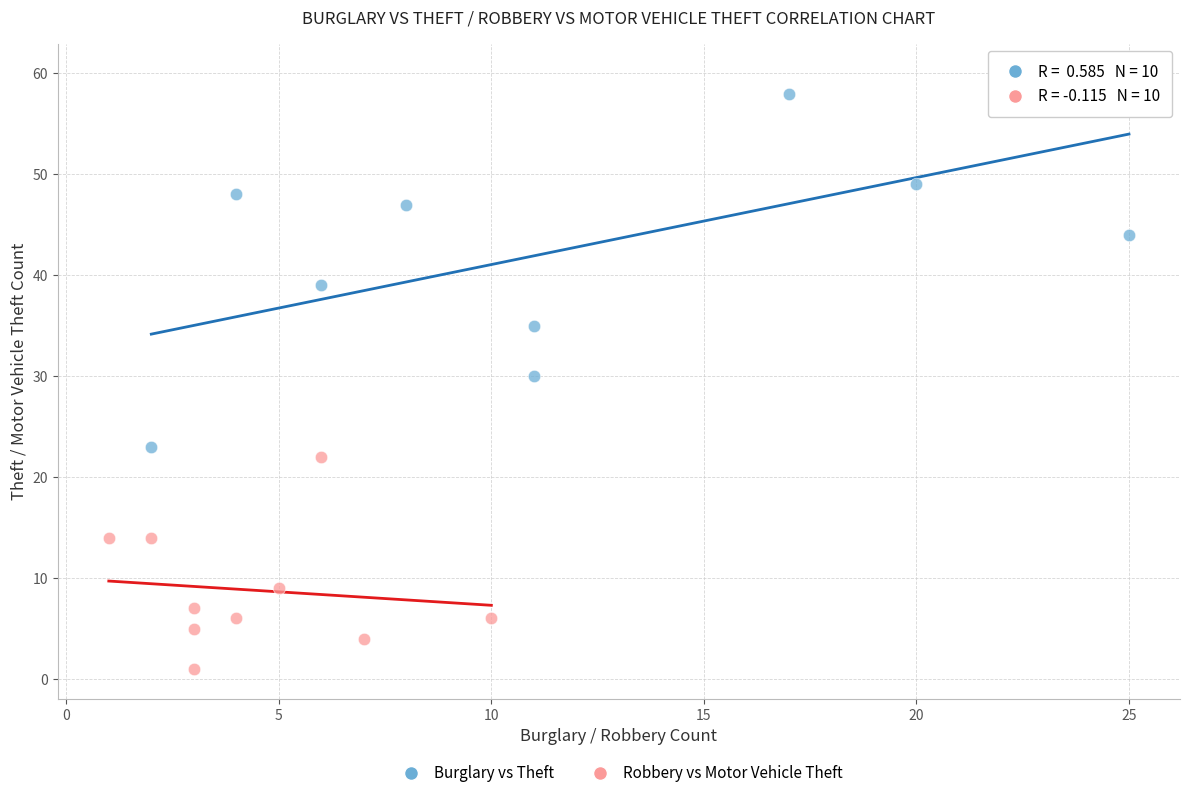

What are all the series names shown in the legend?

Burglary vs Theft, Robbery vs Motor Vehicle Theft